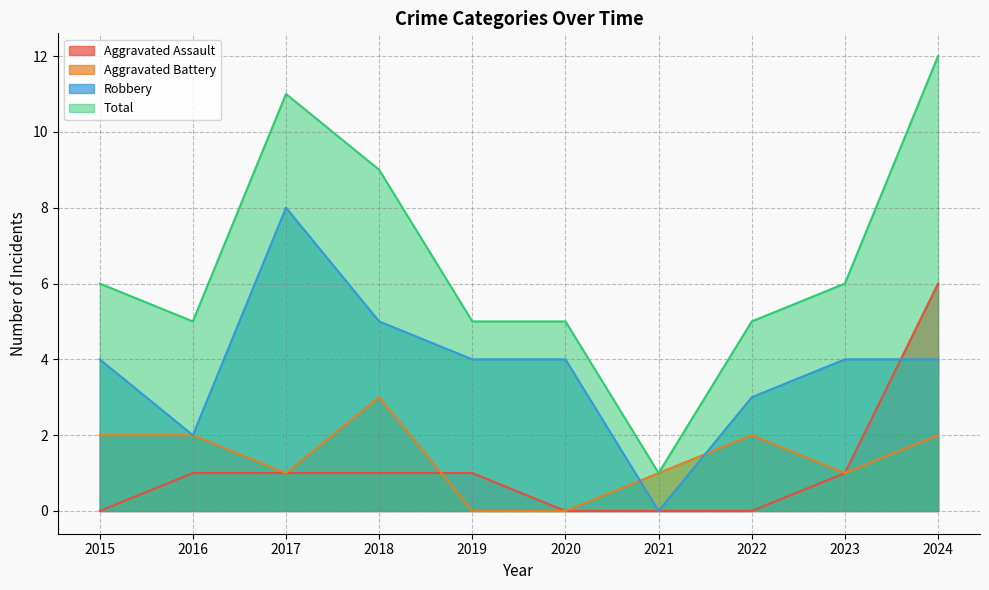

After their last crossing, which series has the higher values: Aggravated Assault or Robbery?

Aggravated Assault